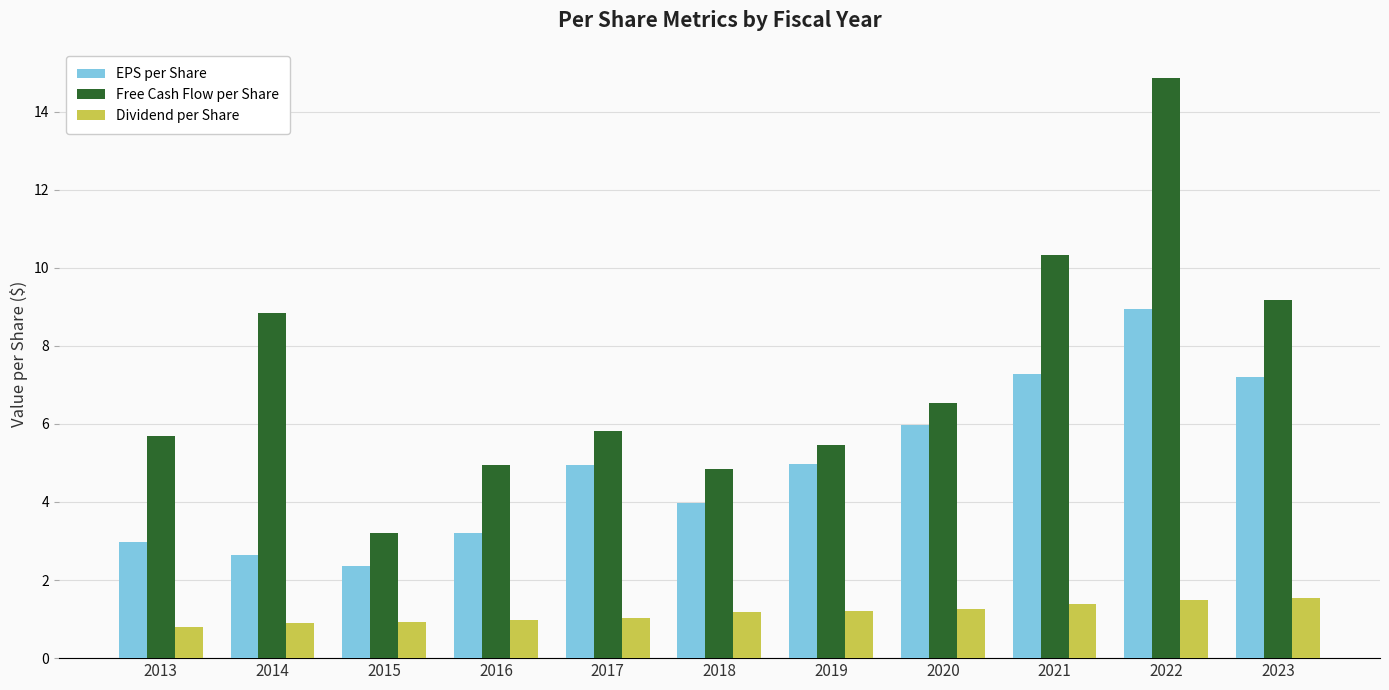

Which series changed the most between 2016 and 2019?

EPS per Share